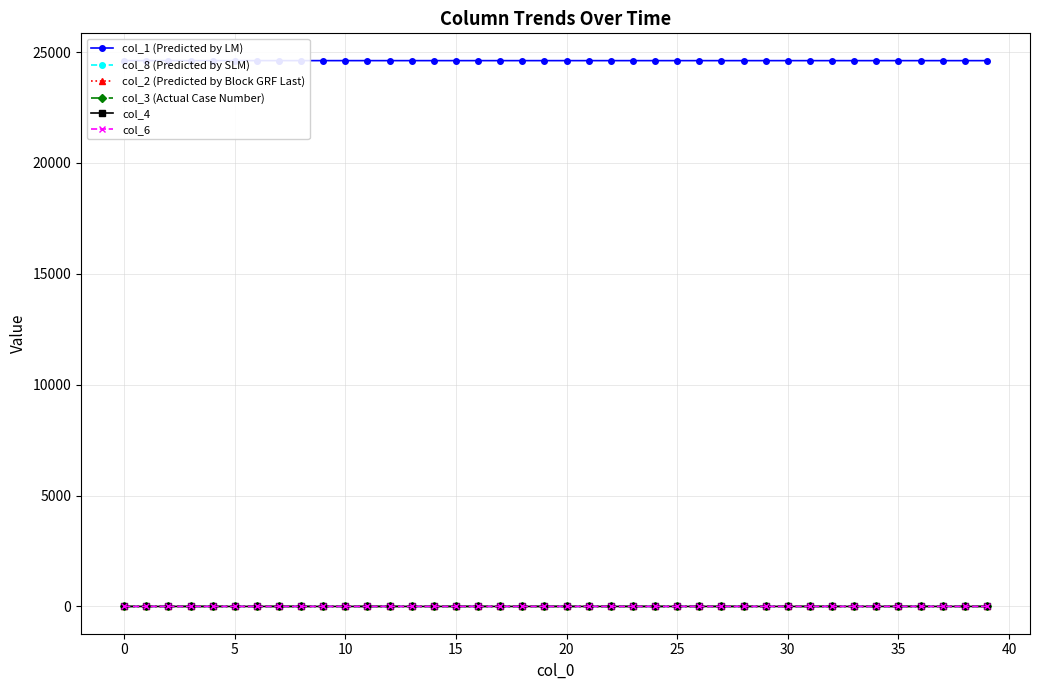

True or false: col_6 has more than 2 interior local peaks.

False